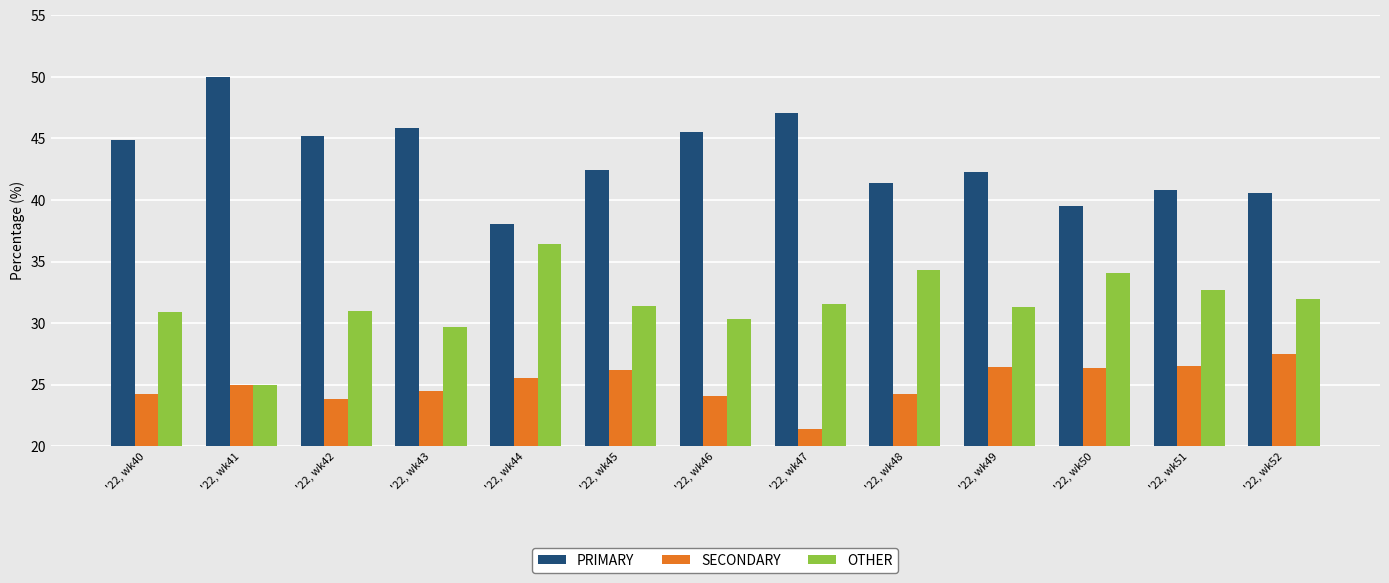

At how many categories does at least one series exceed 42?

8